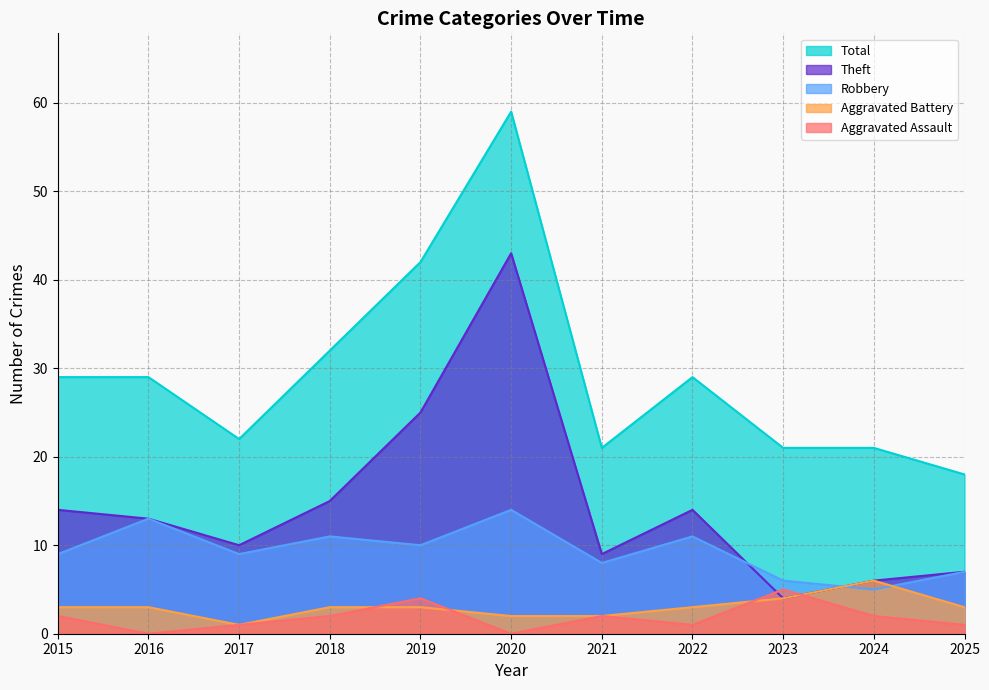

At 2020, list the series in order from smallest to largest.

Aggravated Assault, Aggravated Battery, Robbery, Theft, Total